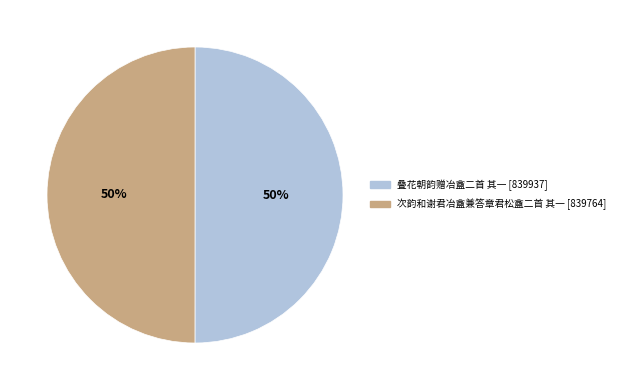

Approximately how many times larger is the value at 叠花朝韵赠冶盦二首 其一 compared to 次韵和谢君冶盦兼答章君松盦二首 其一?

1.0